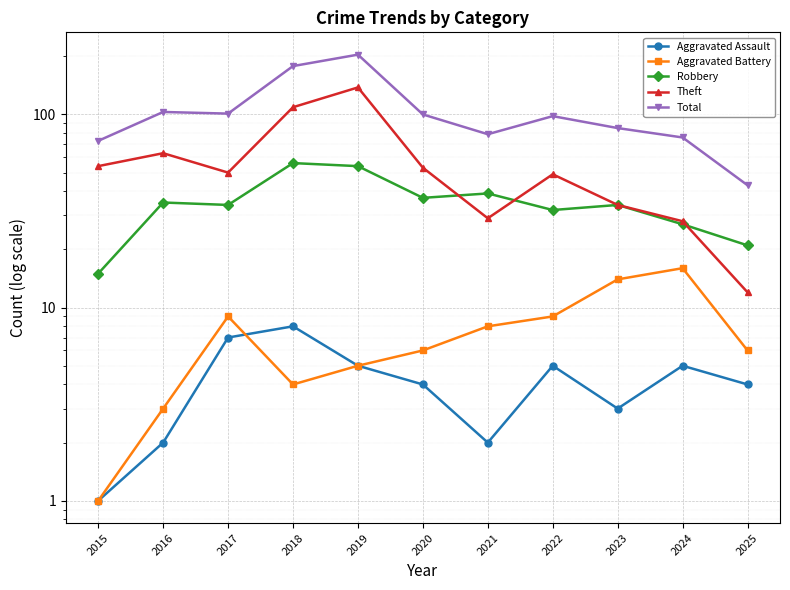

Reading left to right, transcribe all the data shown in this chart.

Aggravated Assault: 2015=1	2016=2	2017=7	2018=8	2019=5	2020=4	2021=2	2022=5	2023=3	2024=5	2025=4
Aggravated Battery: 2015=1	2016=3	2017=9	2018=4	2019=5	2020=6	2021=8	2022=9	2023=14	2024=16	2025=6
Robbery: 2015=15	2016=35	2017=34	2018=56	2019=54	2020=37	2021=39	2022=32	2023=34	2024=27	2025=21
Theft: 2015=54	2016=63	2017=50	2018=109	2019=138	2020=53	2021=29	2022=49	2023=34	2024=28	2025=12
Total: 2015=73	2016=103	2017=101	2018=178	2019=204	2020=100	2021=79	2022=98	2023=85	2024=76	2025=43